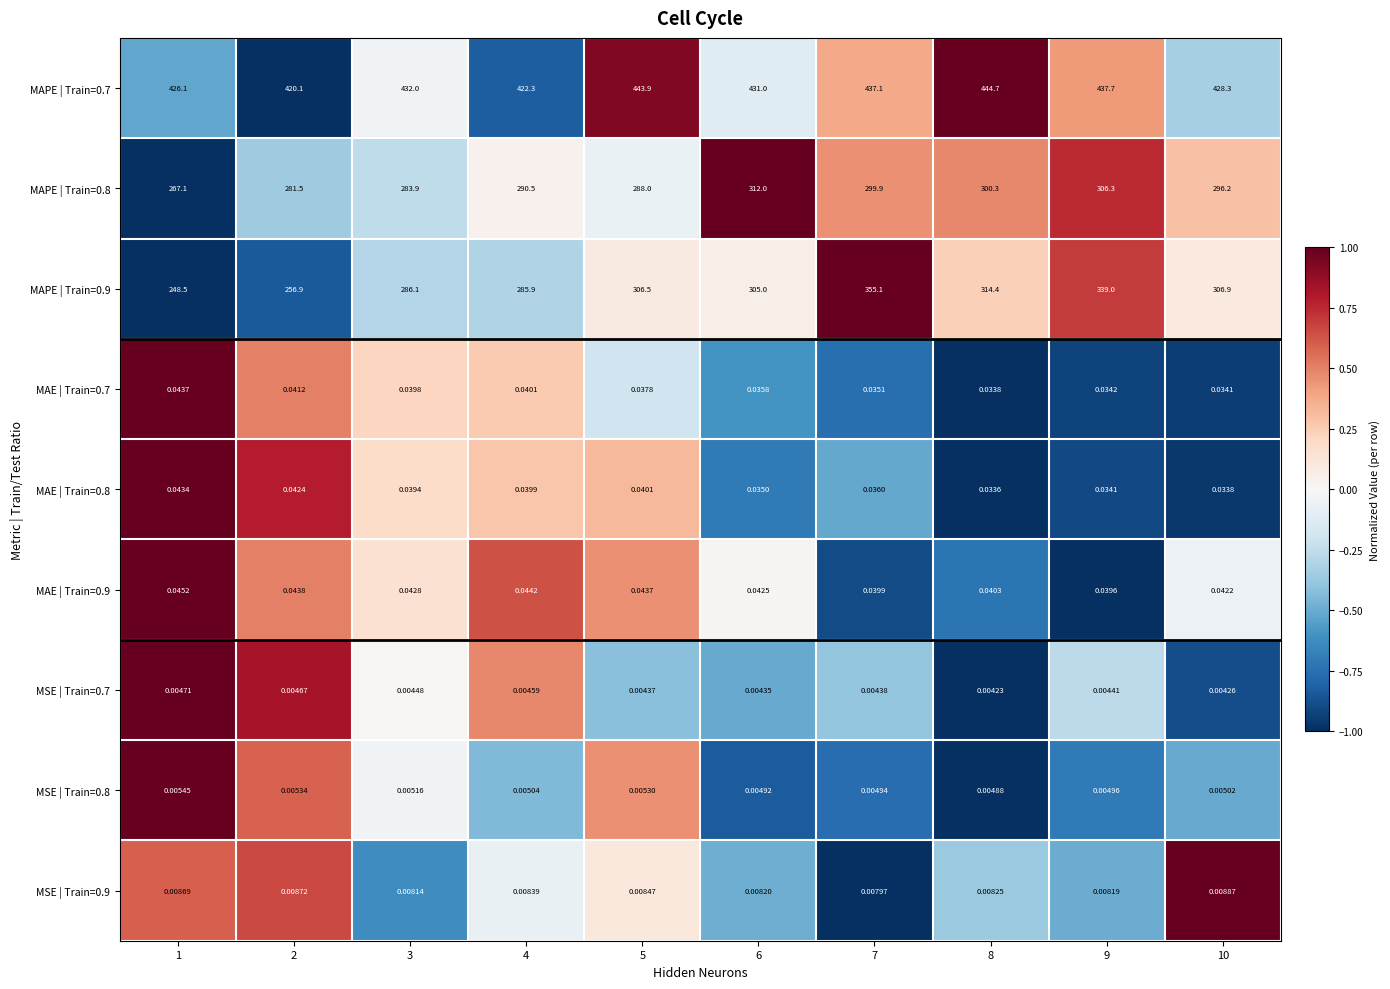

At which category is the sum across all series the highest?

7